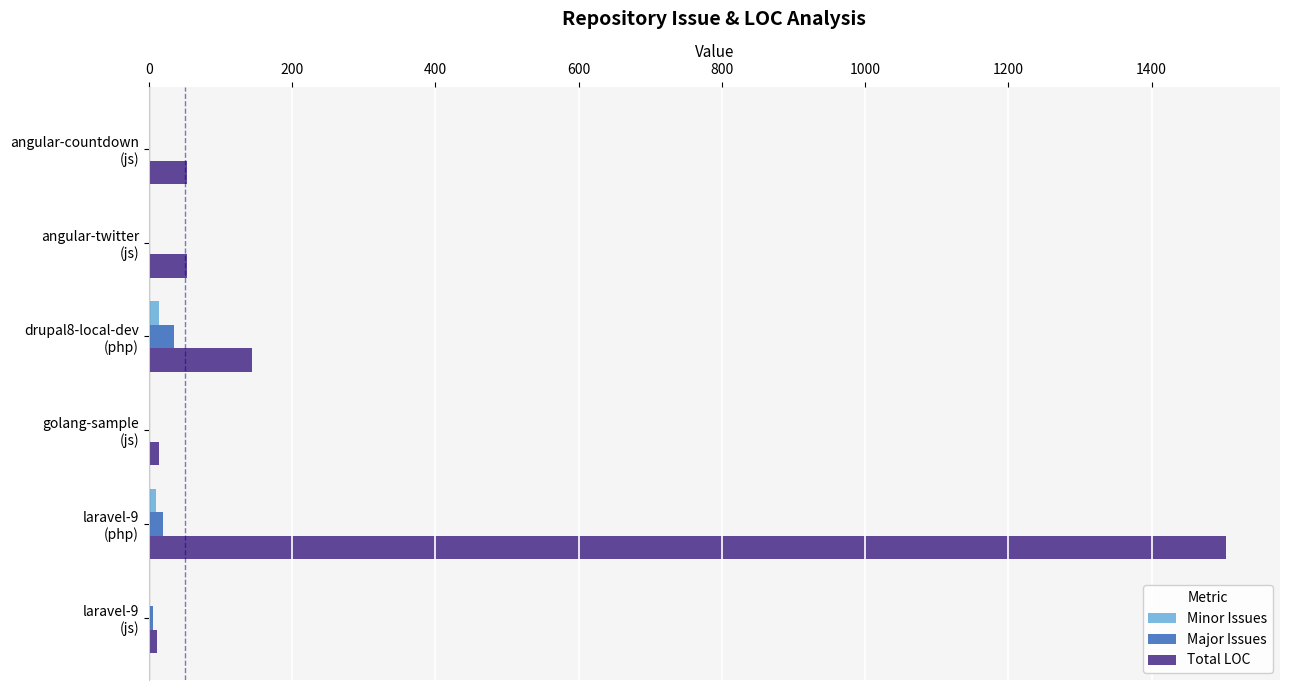

Which series has the largest range (max minus min)?

Total LOC